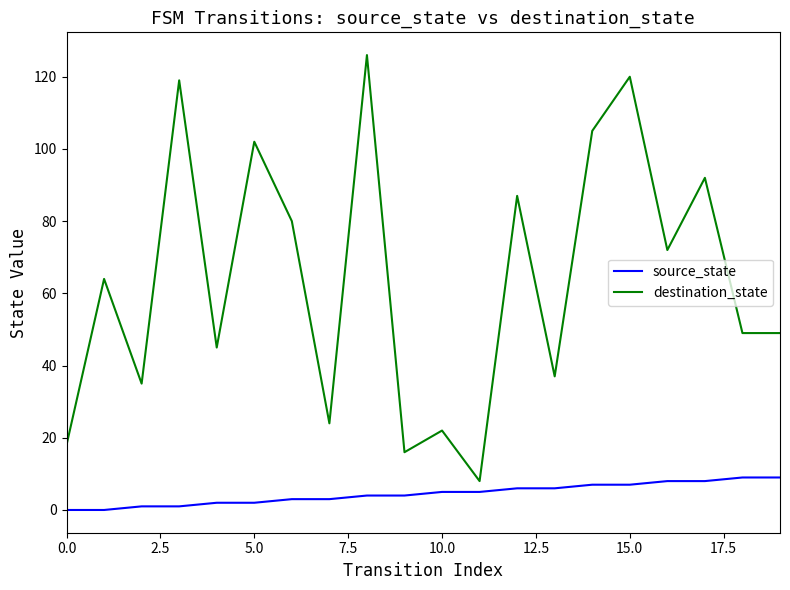

True or false: destination_state and source_state cross at least once.

False